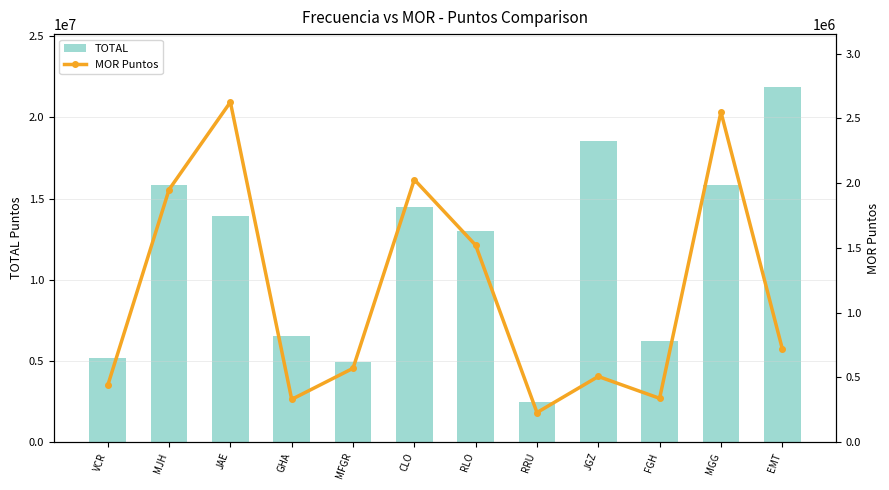

What is the difference between the MOR Puntos values at JGZ and GHA?

176880